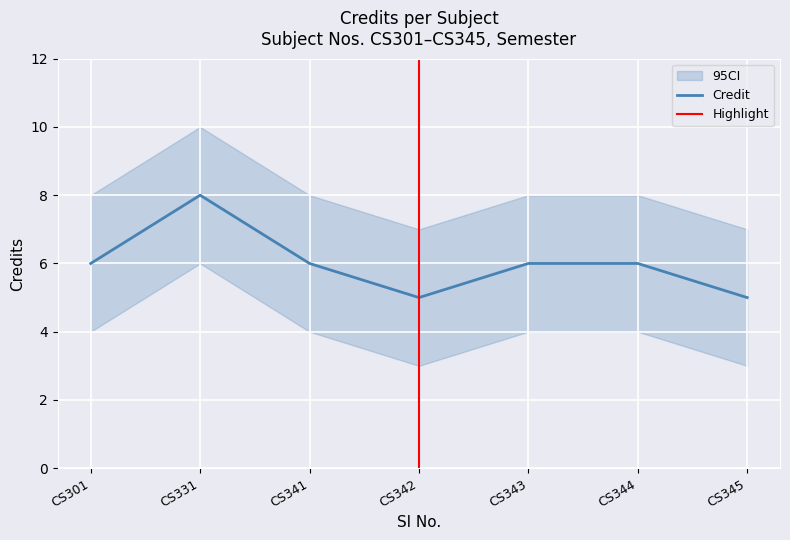

How many interior local peaks does the Credit series have?

1